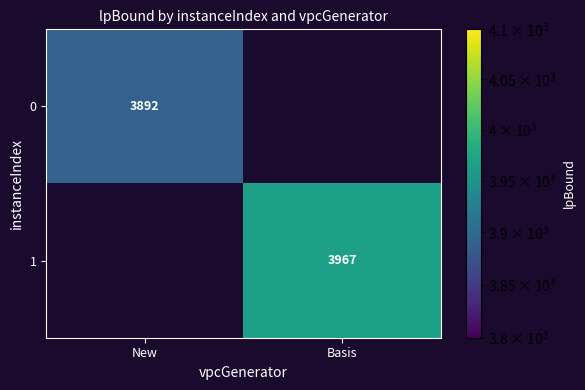

Which label corresponds to the smallest value in the chart?

New